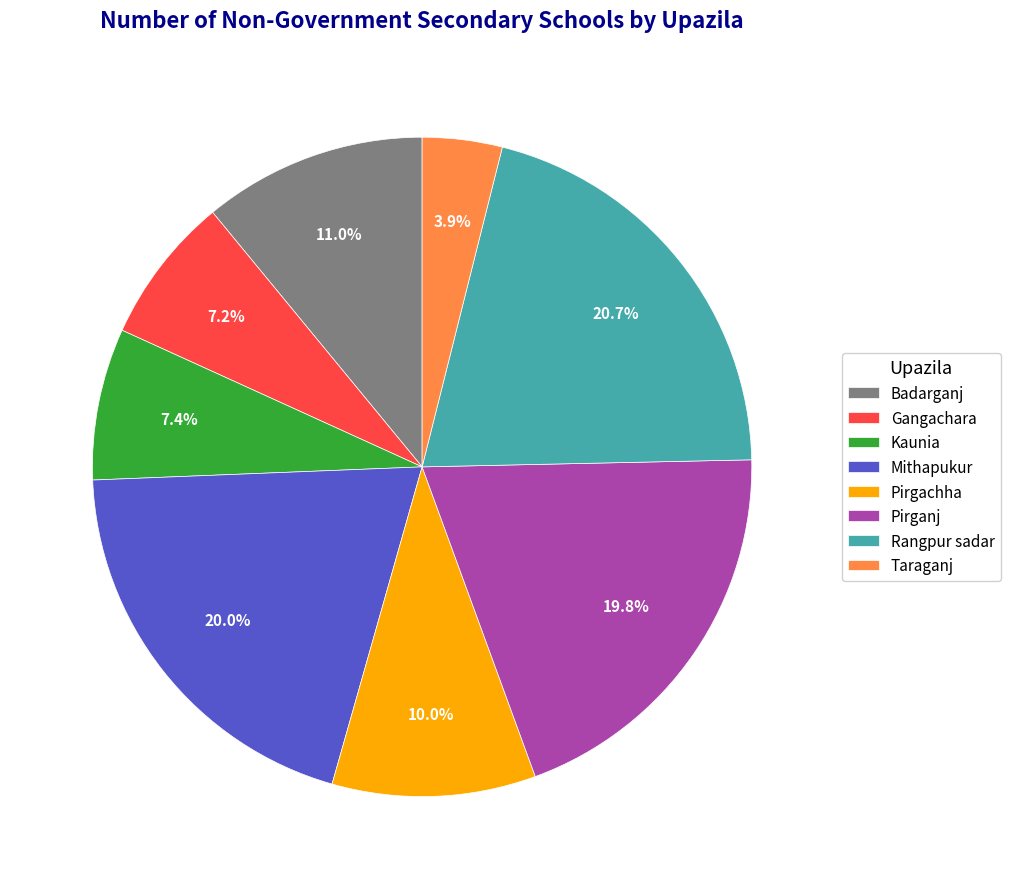

Is there a majority slice in this chart?

No